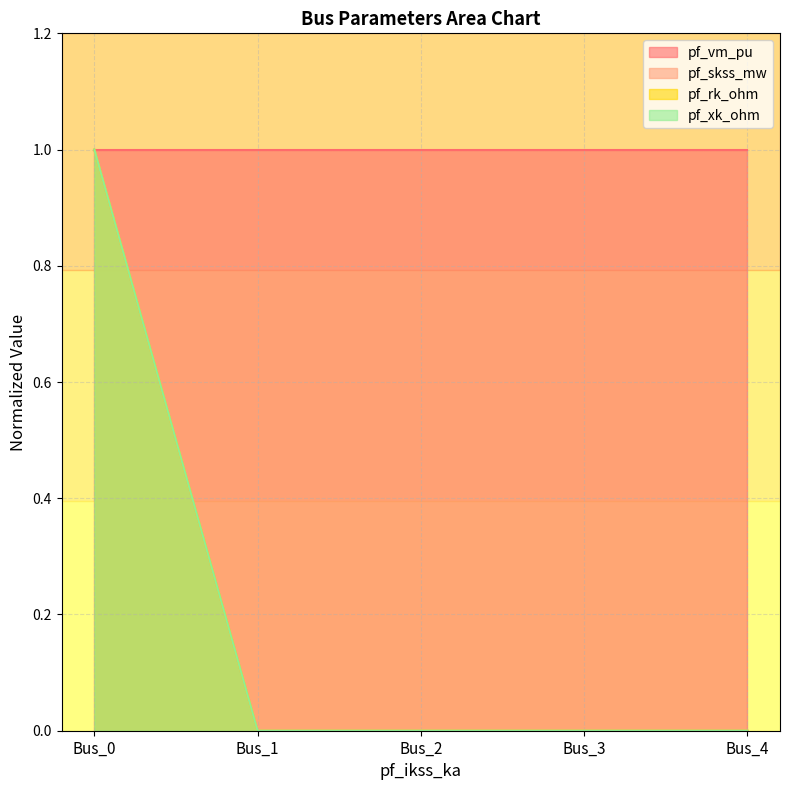

Is it true that pf_rk_ohm equals -0.5 at Bus_1?

False